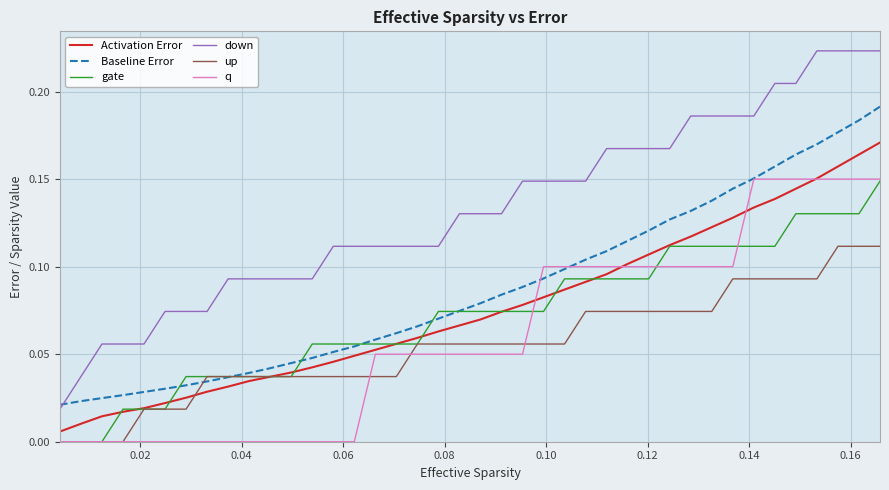

Which series has the largest total across all categories?

down